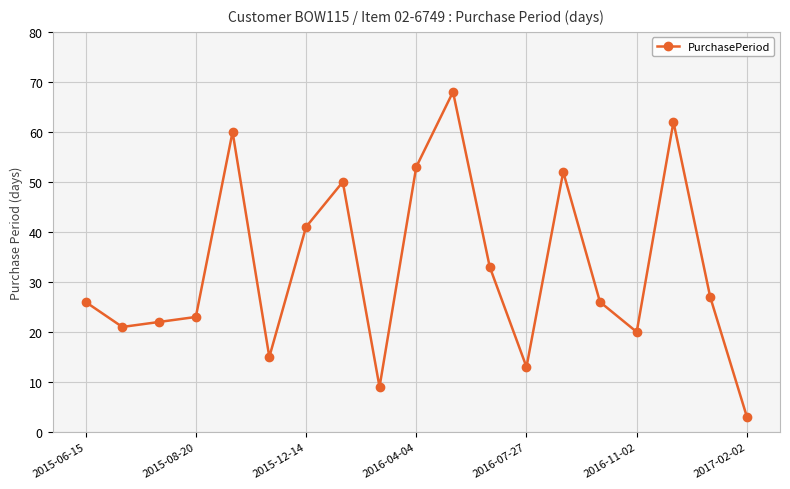

Does the chart have visible grid lines?

Yes